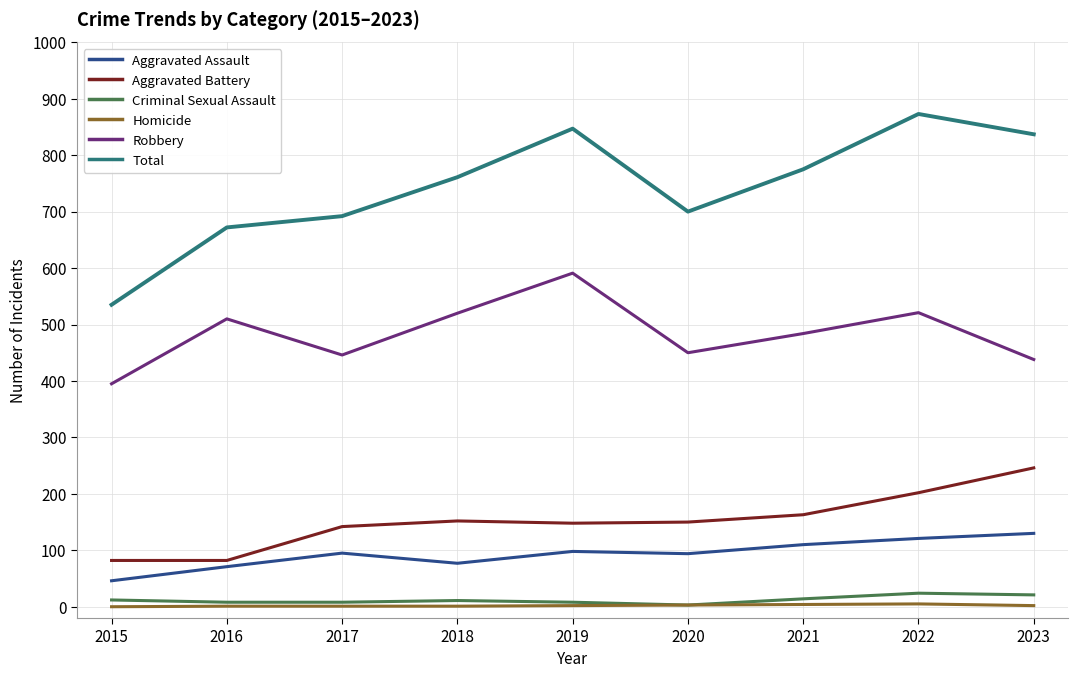

True or false: Total and Homicide cross at least once.

False